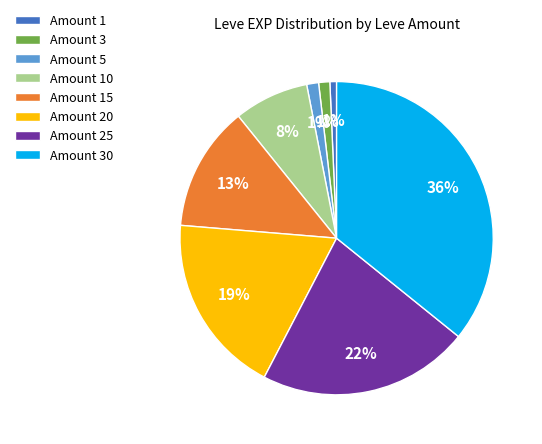

Does Amount 1 account for over 50% of the chart?

No